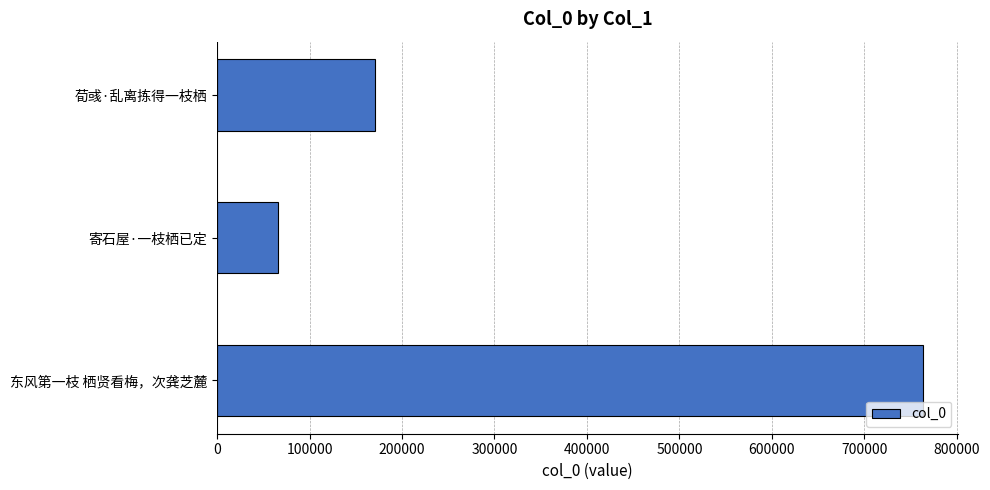

The value at 荀彧·乱离拣得一枝栖 is 242566. True or false?

False